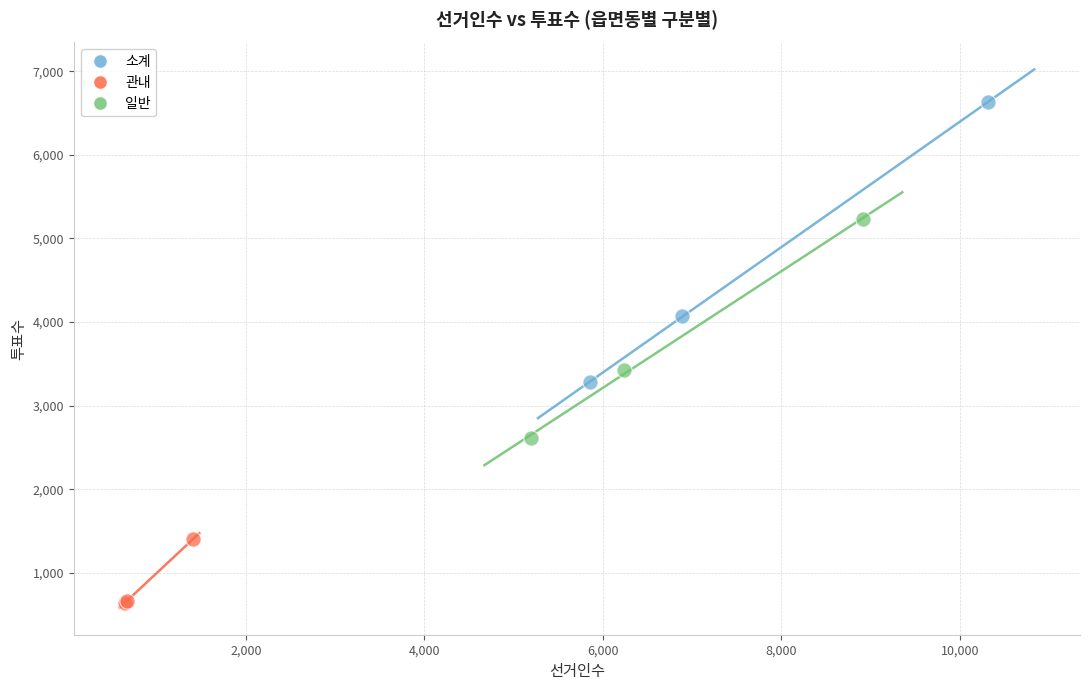

Which series contains the highest Y value?

소계